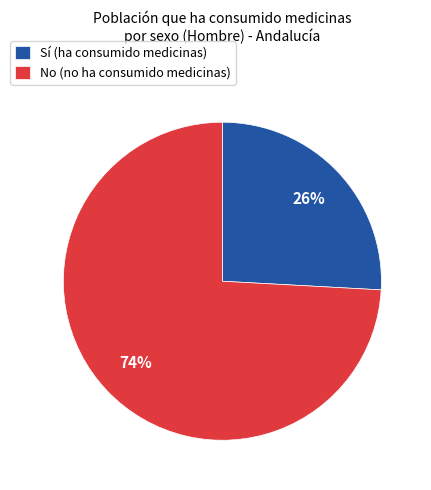

How many segments does this pie chart have?

2